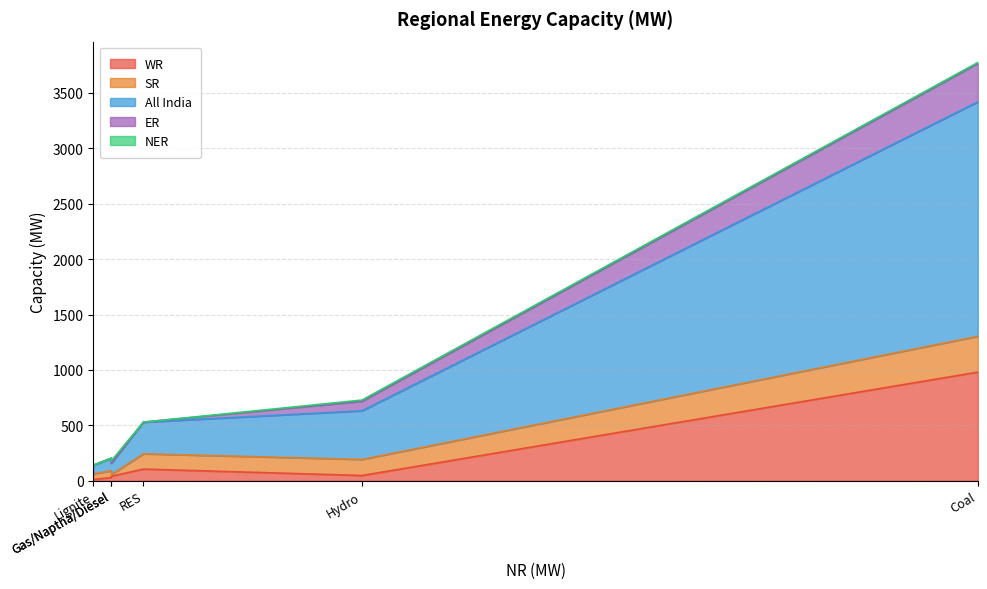

Reading left to right, what are all the values shown in this chart?

WR: Coal=980	Lignite=11	Hydro=47	Nuclear=29	Gas/Naptha/Diesel=40	RES=105
SR: Coal=323	Lignite=51	Hydro=145	Nuclear=60	Gas/Naptha/Diesel=15	RES=138
All India: Coal=2116	Lignite=78	Hydro=439	Nuclear=114	Gas/Naptha/Diesel=103	RES=285
ER: Coal=345	Lignite=0	Hydro=85	Nuclear=0	Gas/Naptha/Diesel=0	RES=1
NER: Coal=10	Lignite=0	Hydro=12	Nuclear=0	Gas/Naptha/Diesel=22	RES=0